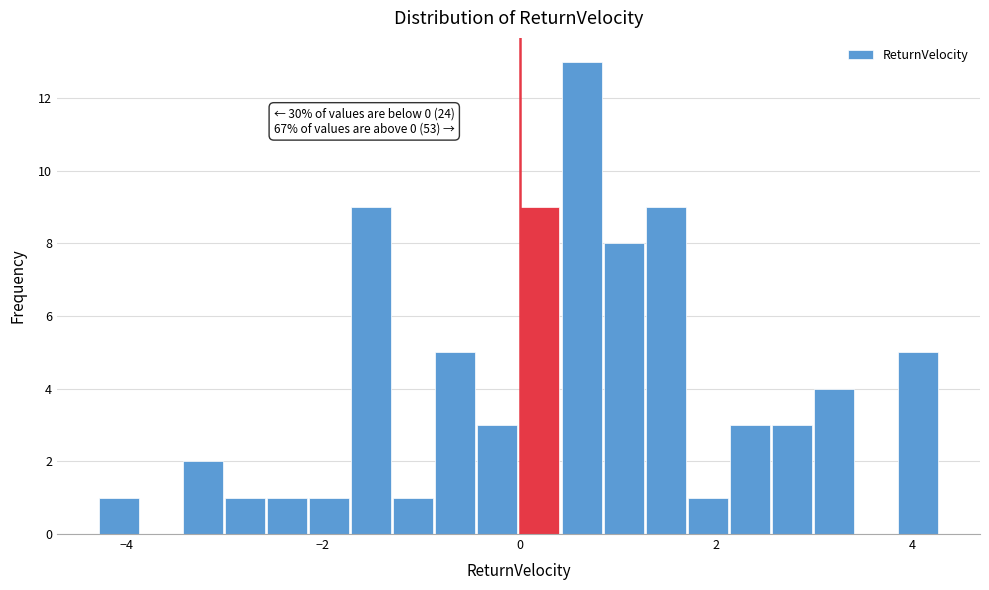

Around what value on the x-axis is the tallest bar? Give the approximate position of its centre, as read against the axis.

0.6